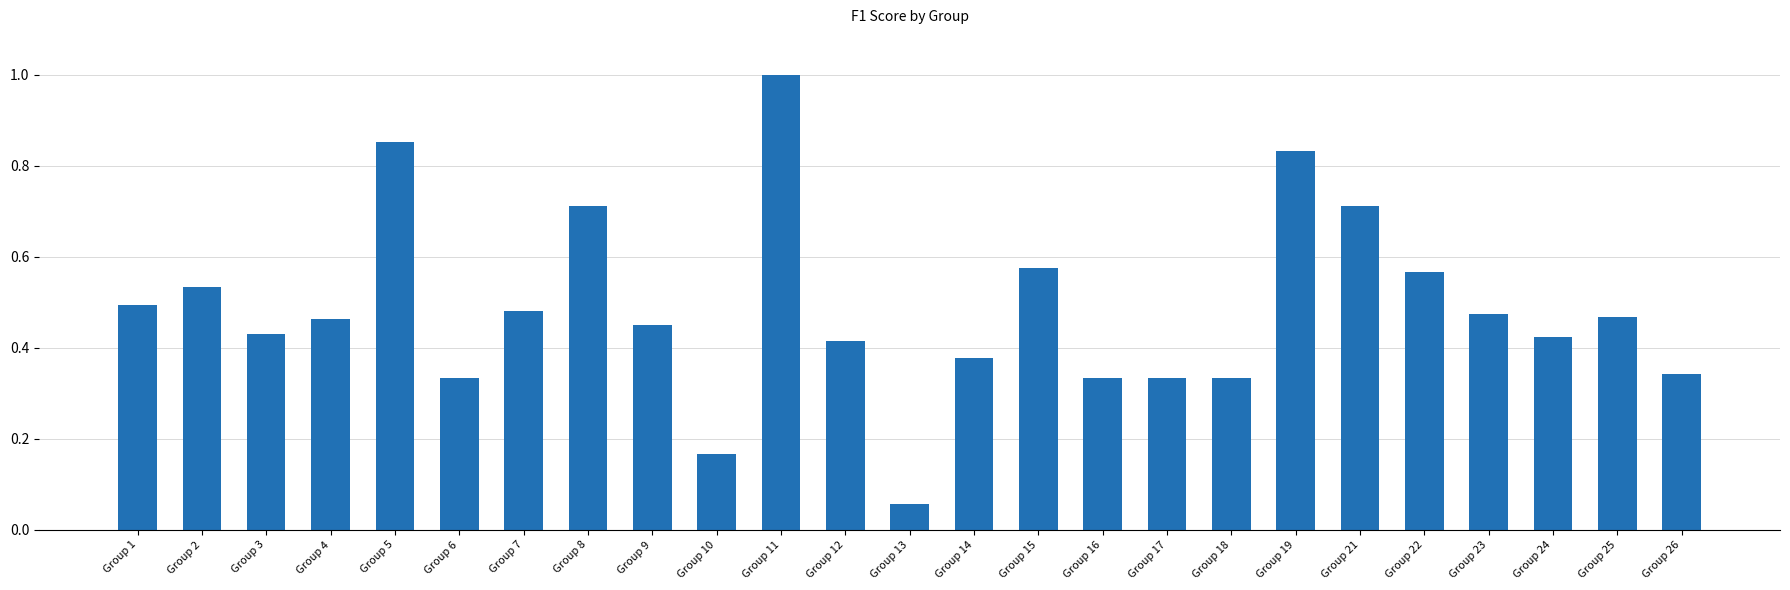

The value at Group 21 is 1.1. True or false?

False